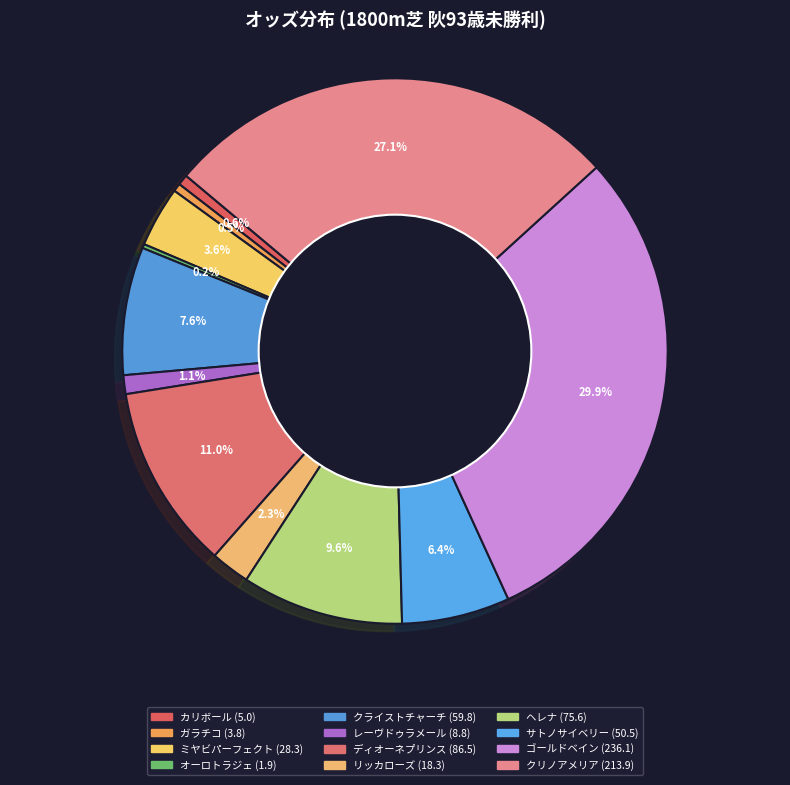

Count the number of slices in the pie.

12